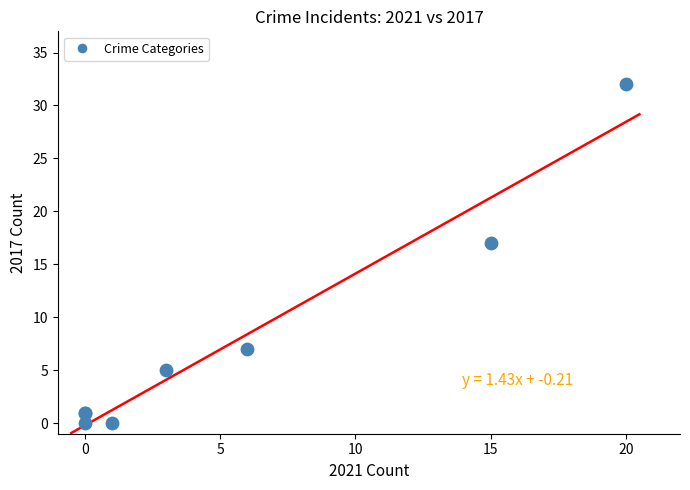

What Y value in the scatter plot is closest to 16?

17